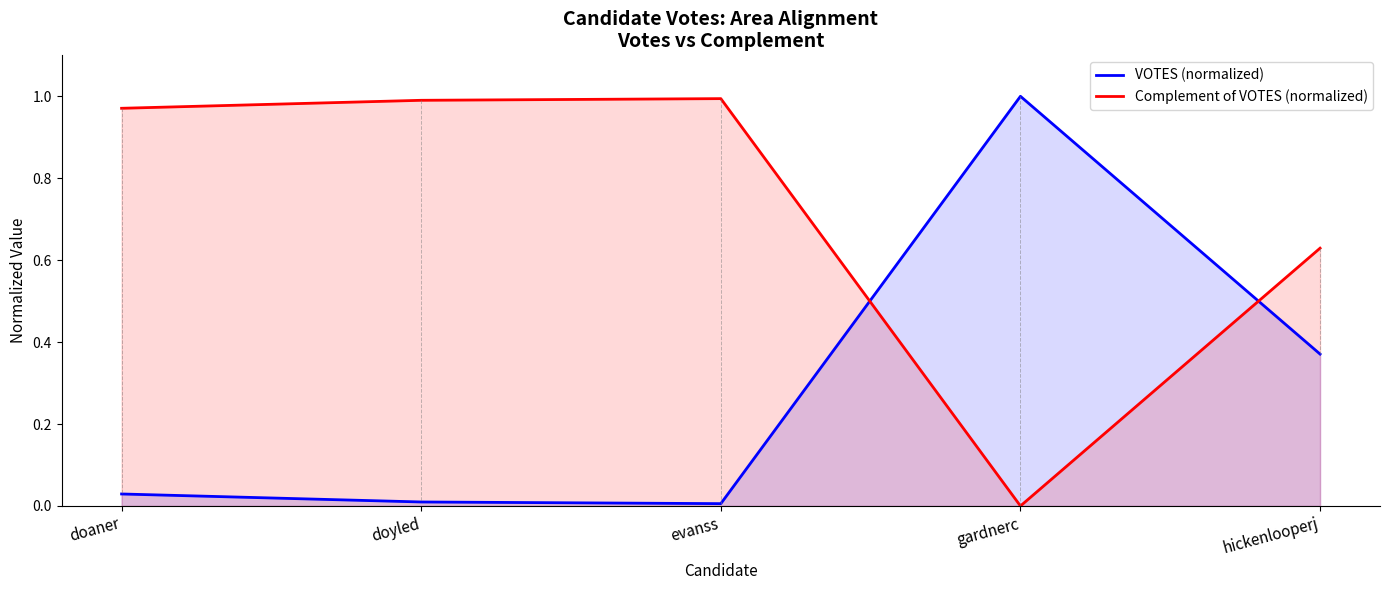

What is the value of the VOTES (normalized) point at the 5th from the left?

0.4